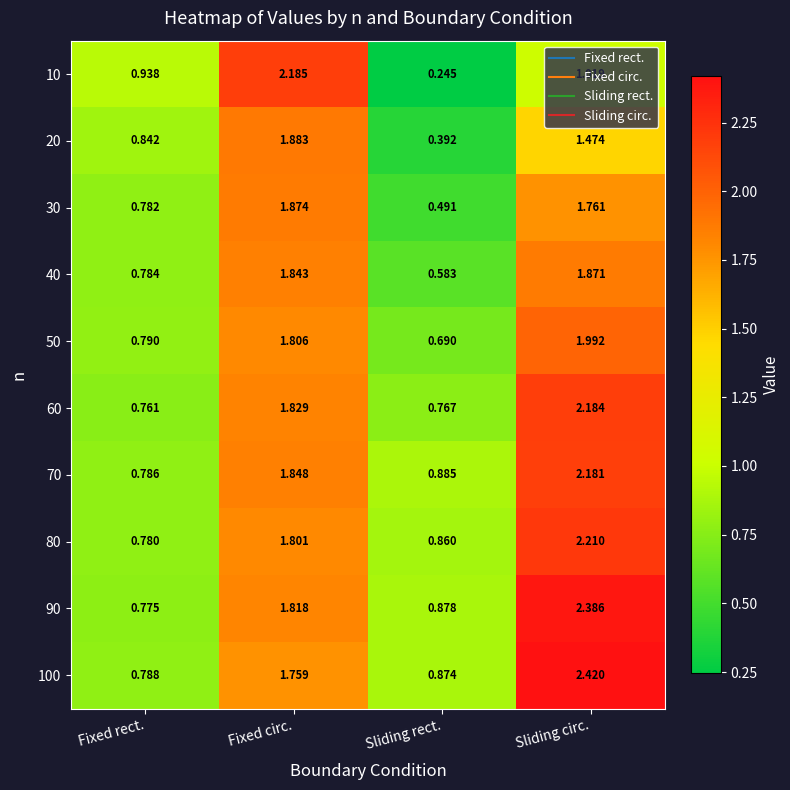

At which label does 30 first exceed 1?

Fixed circ.